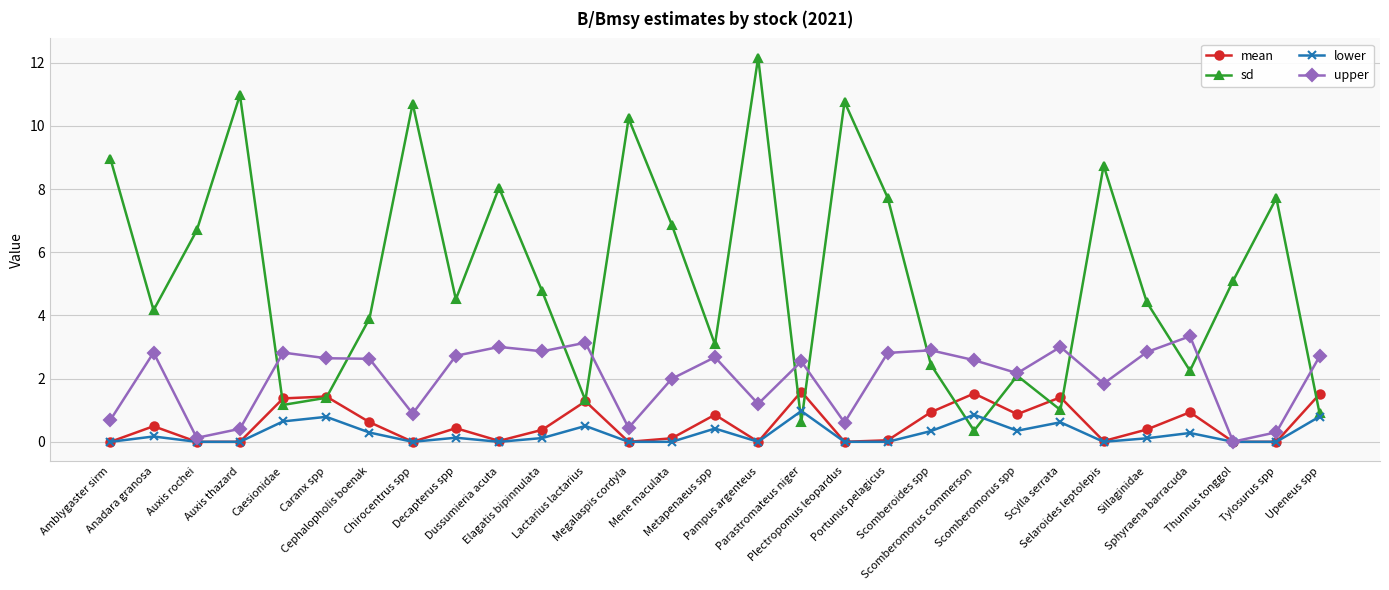

At which category is the sum across all series the highest?

Pampus argenteus